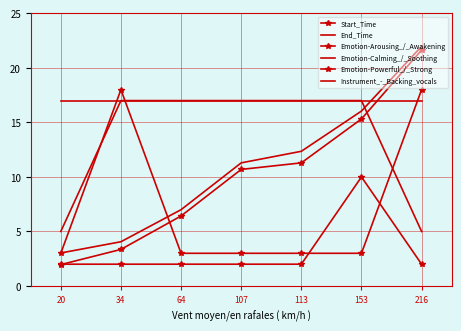

Reading left to right, list all the values displayed in this chart.

Start_Time: 2.0	3.4	6.4	10.7	11.3	15.3	21.6
End_Time: 3.0	4.1	7.0	11.3	12.4	16.0	22.0
Emotion-Arousing_/_Awakening: 3.0	18.0	3.0	3.0	3.0	3.0	18.0
Emotion-Calming_/_Soothing: 5.0	17.0	17.0	17.0	17.0	17.0	5.0
Emotion-Powerful_/_Strong: 2.0	2.0	2.0	2.0	2.0	10.0	2.0
Instrument_-_Backing_vocals: 17.0	17.0	17.0	17.0	17.0	17.0	17.0